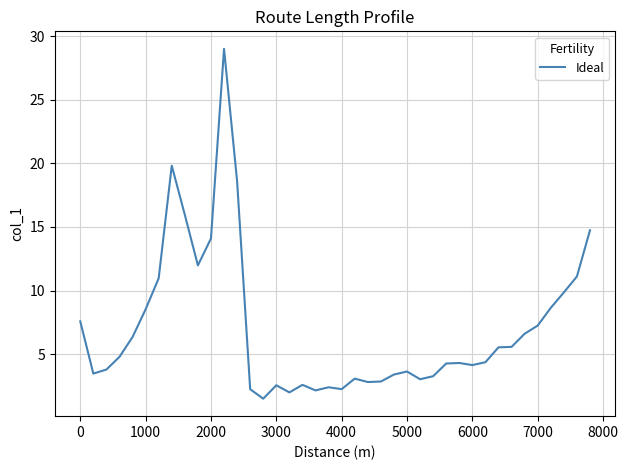

What is the smallest value displayed?

1.5